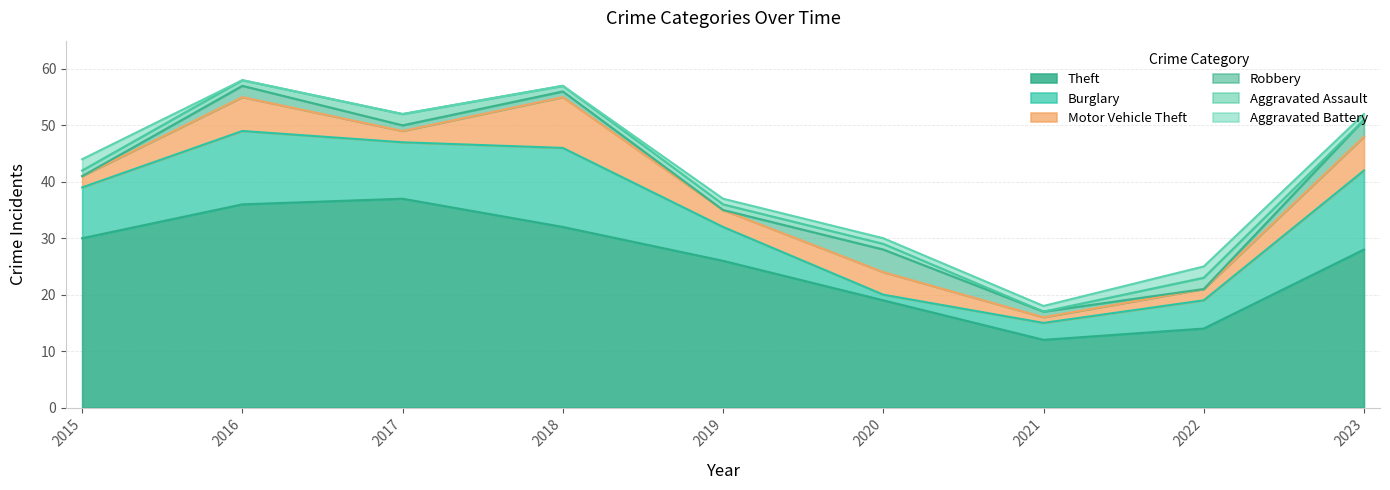

What is the spread (max minus min) of values at 2019?

26